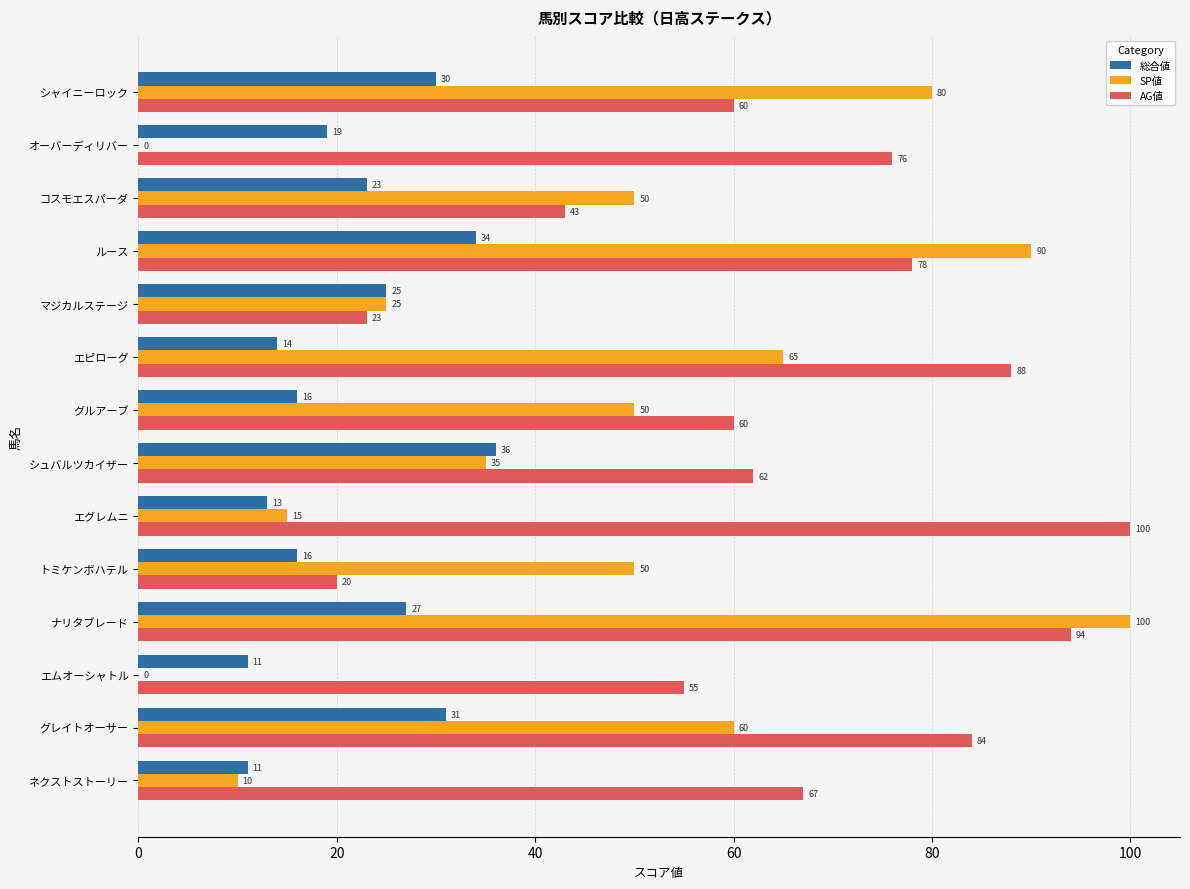

Between シャイニーロック and シュバルツカイザー, which series saw the biggest shift?

SP値